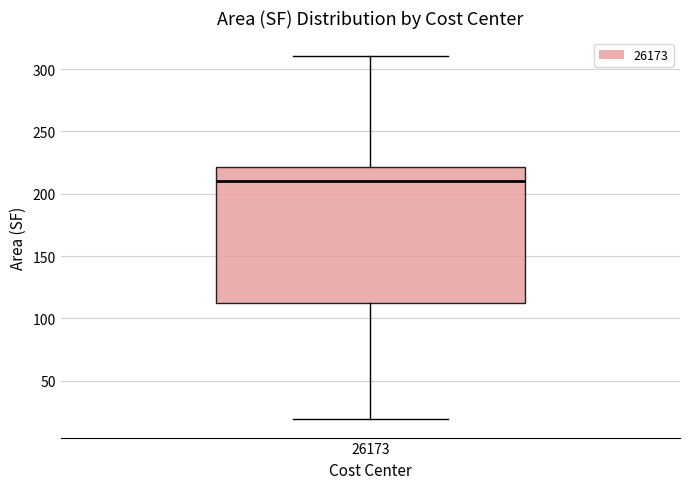

Where does the lower whisker of the box at x = 26173 end on the y-axis? The values are not printed on the chart, so give them approximately, as read against the axis.

20